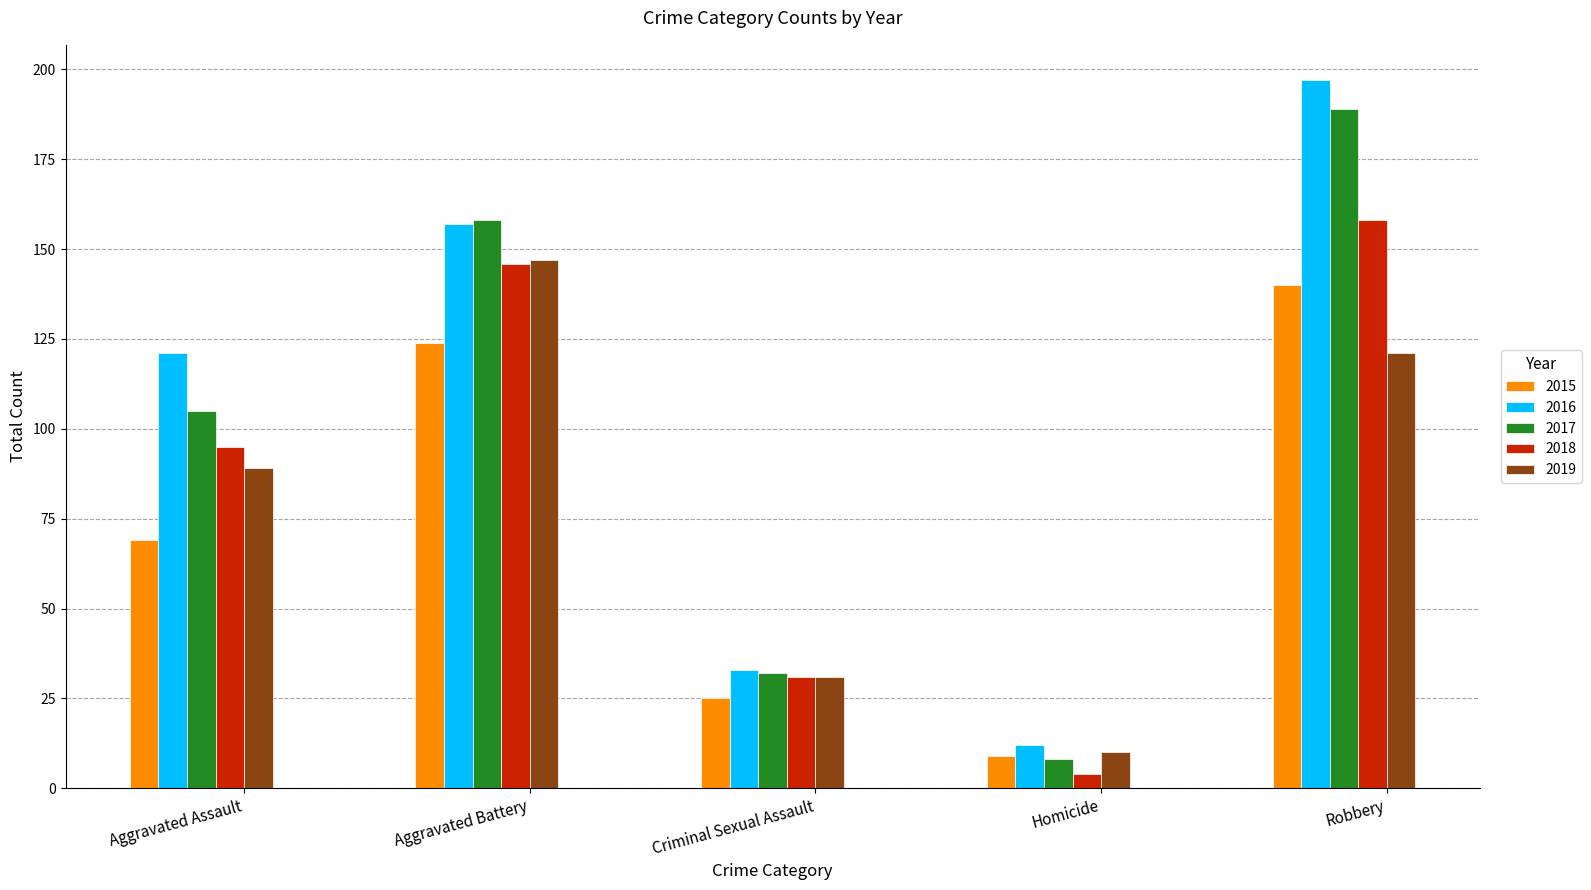

How many categories are shown in the chart?

5